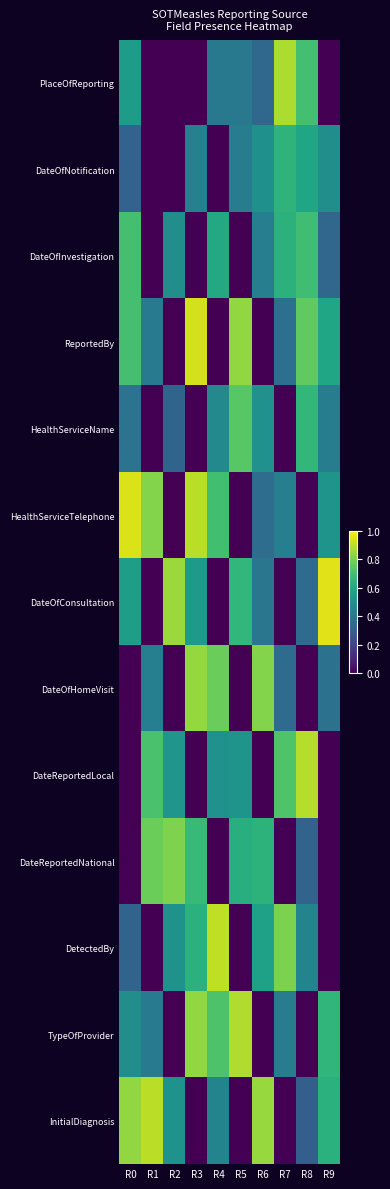

Between R6 and R2, which is larger?

R6